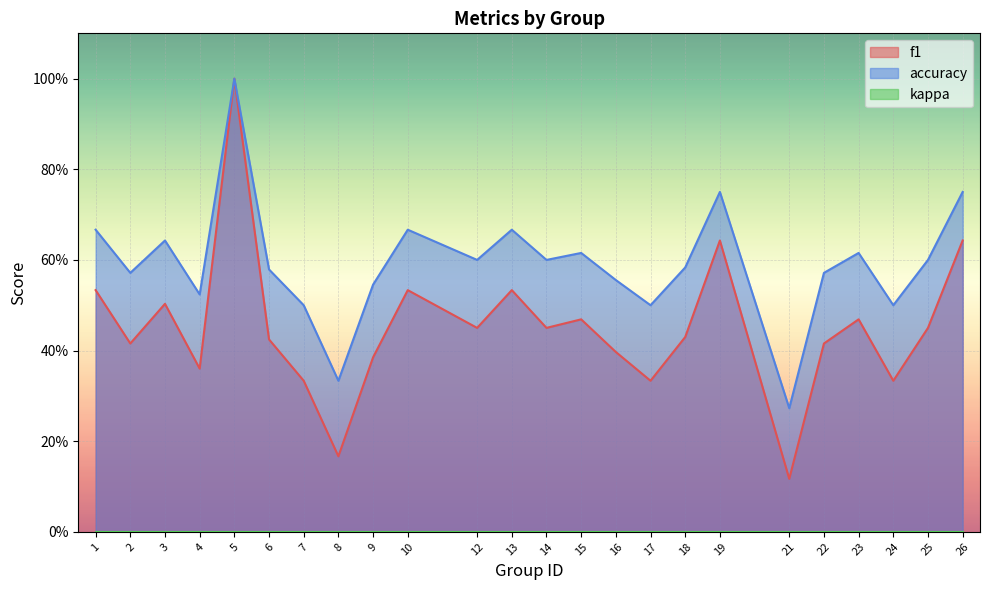

What is the approximate value of accuracy at 8?

0.3